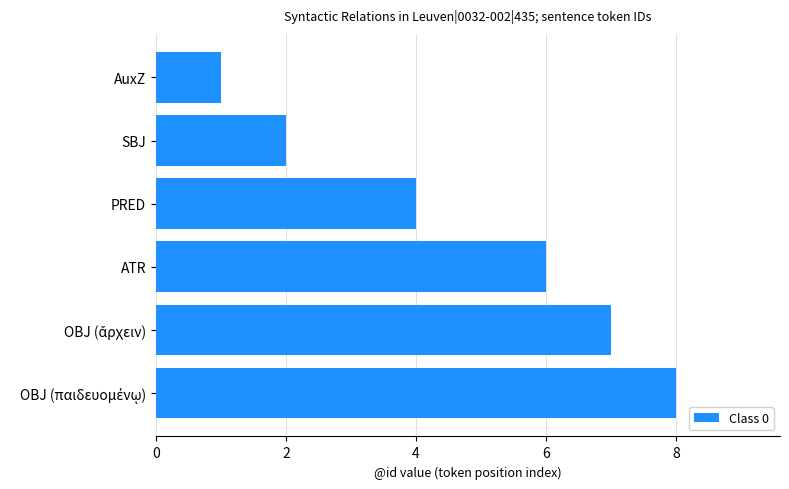

What is the average value?

5